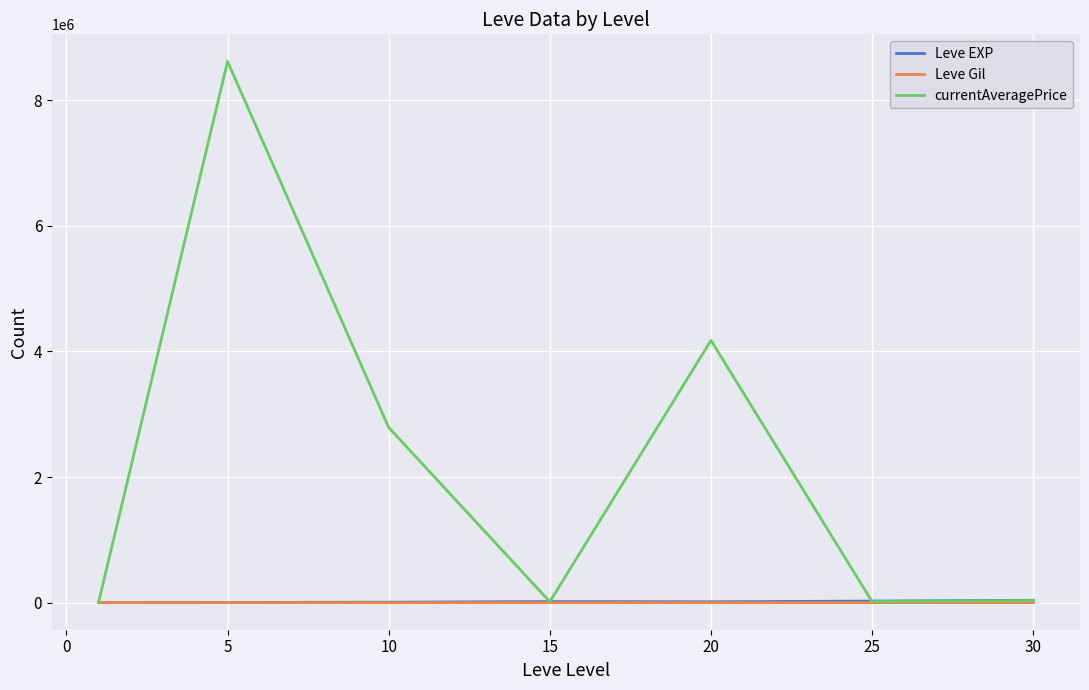

True or false: Leve Gil and Leve EXP intersect in this chart.

False